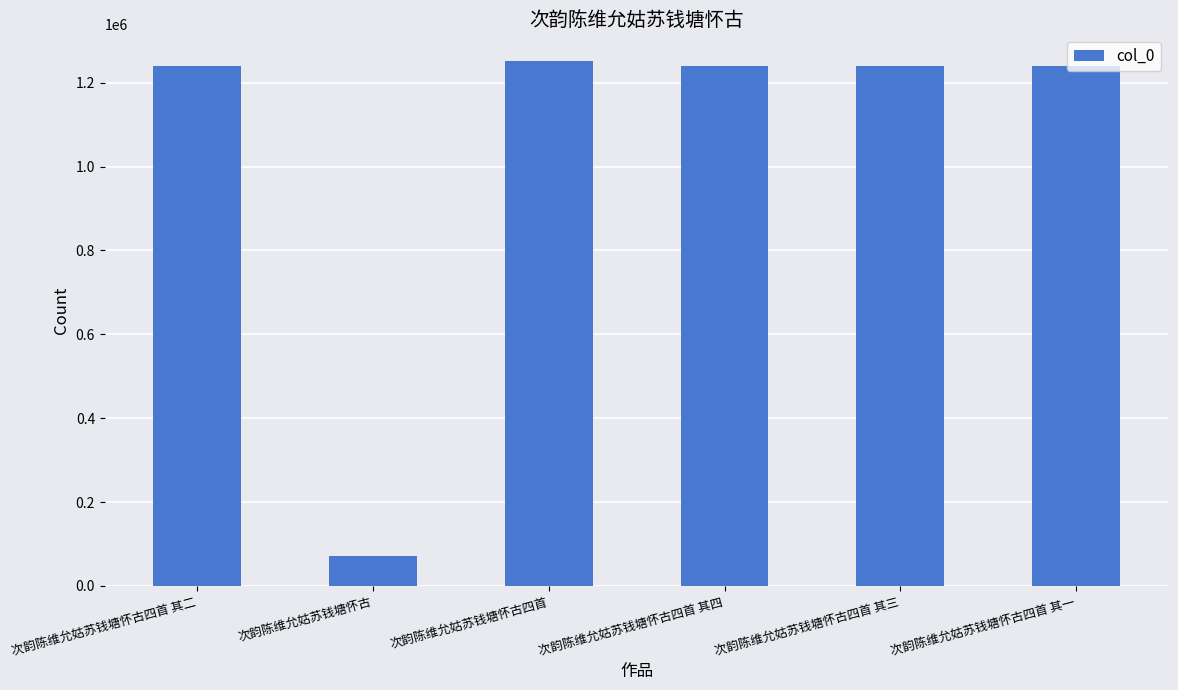

The chart shows a value of 1741676 at 次韵陈维允姑苏钱塘怀古四首. True or false?

False